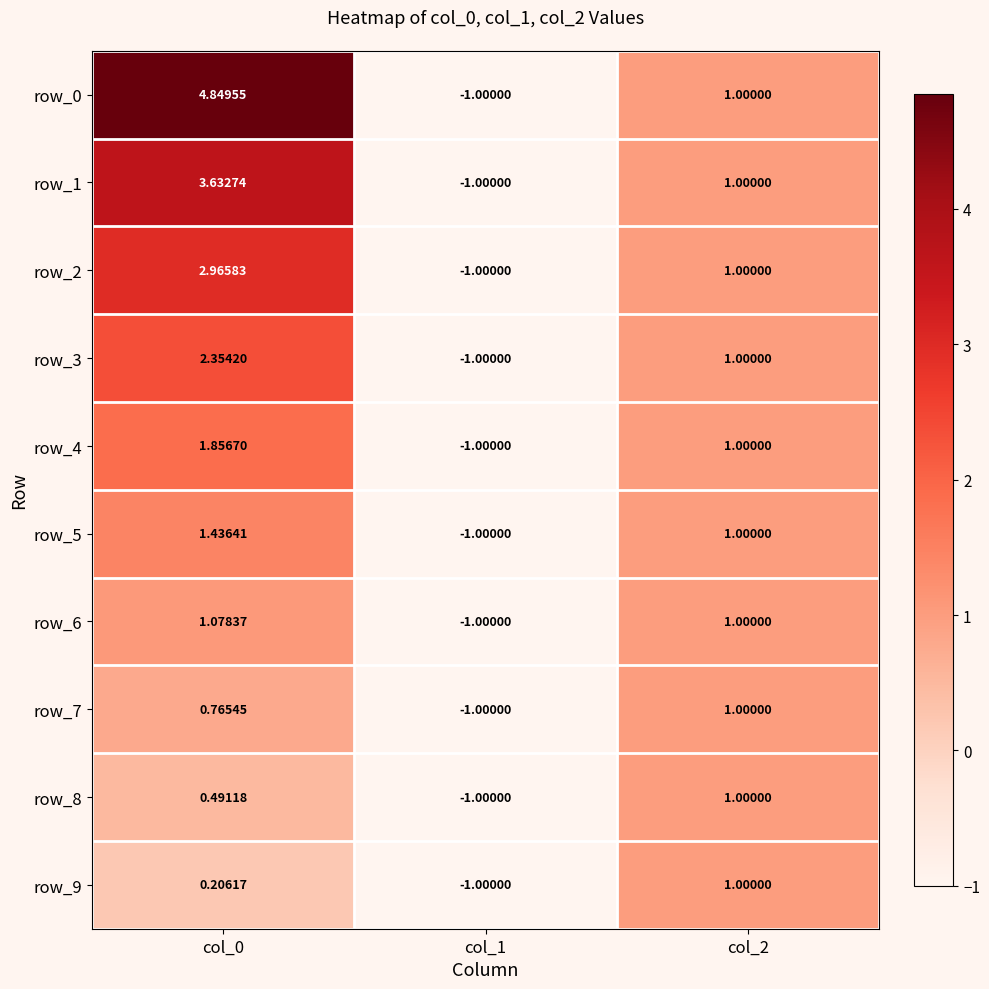

How many row_9 values are between -1 and 1?

3